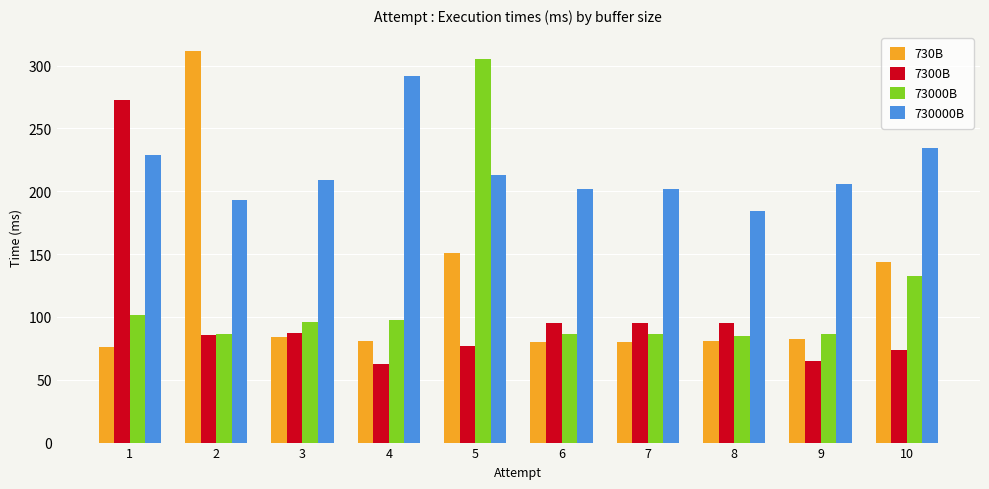

What is the value of the 7300B bar at the 1st from the left?

272.7